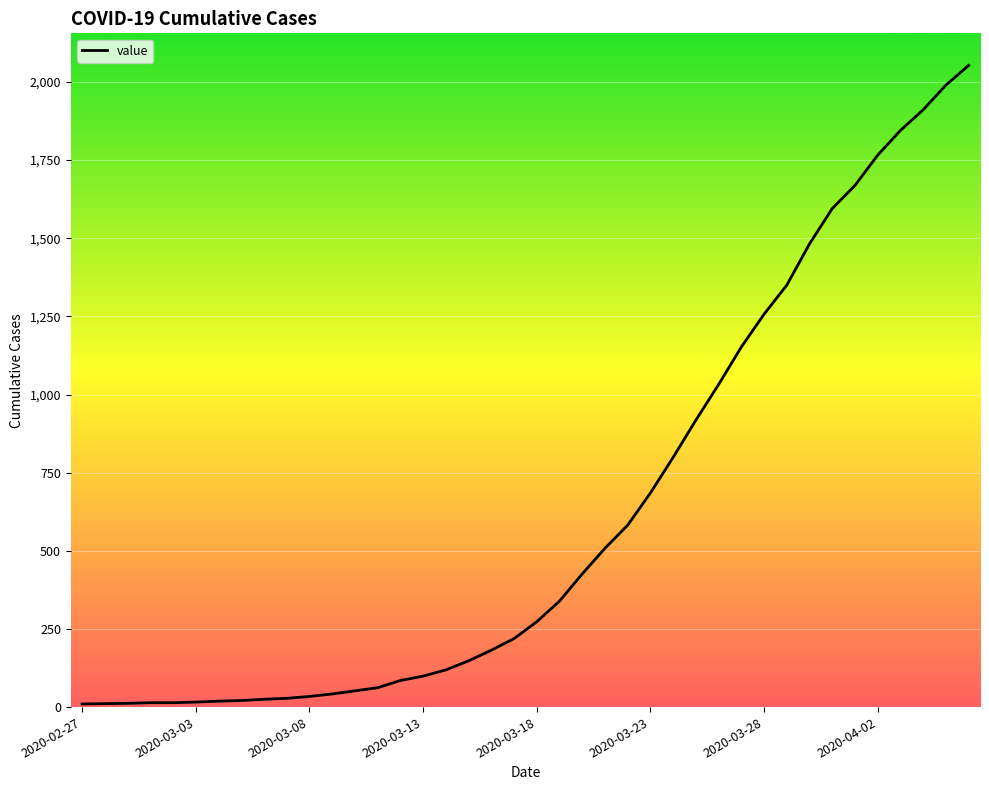

What is the maximum value shown in the chart?

2053